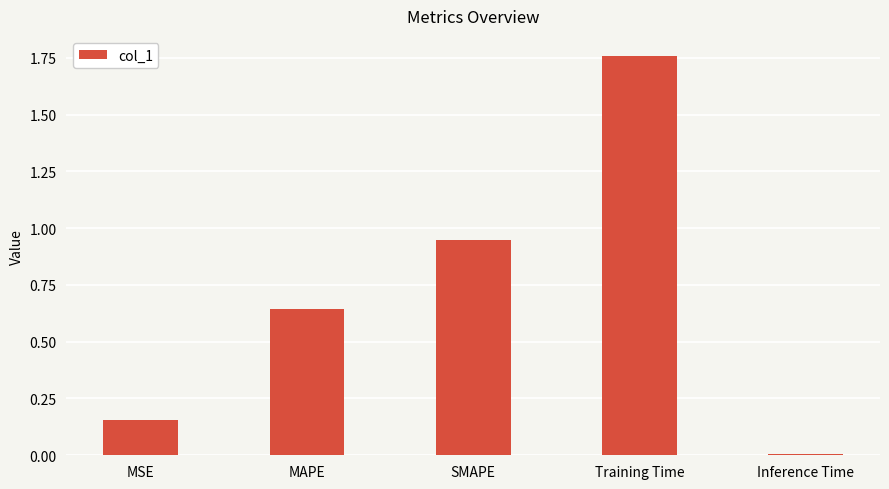

Which label corresponds to the smallest value in the chart?

Inference Time